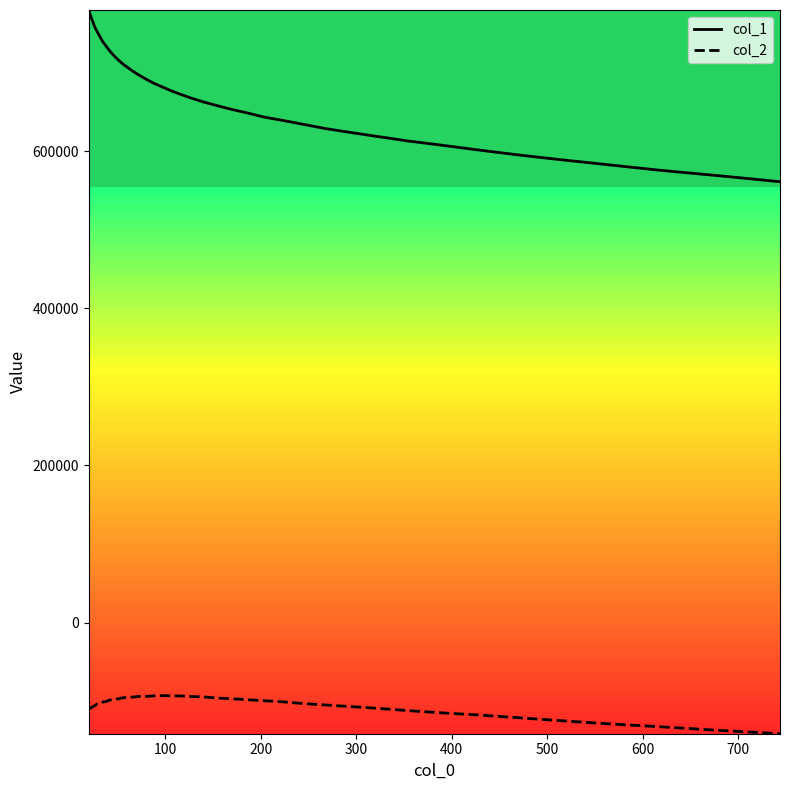

How many series are shown in this chart?

2